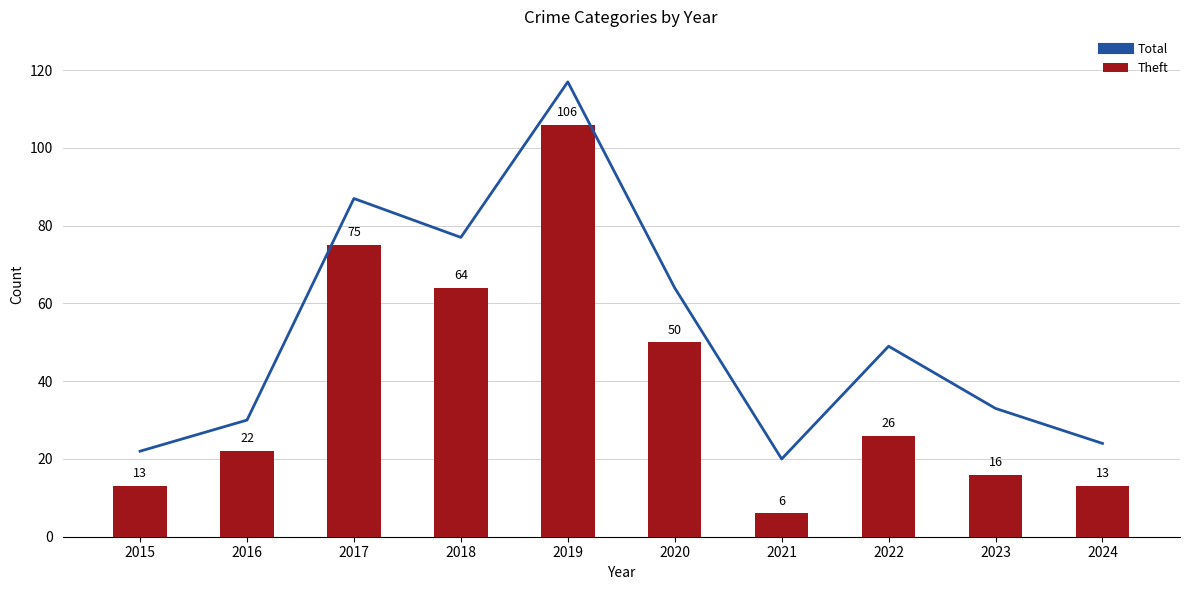

What are all the series names shown in the legend?

Total, Theft